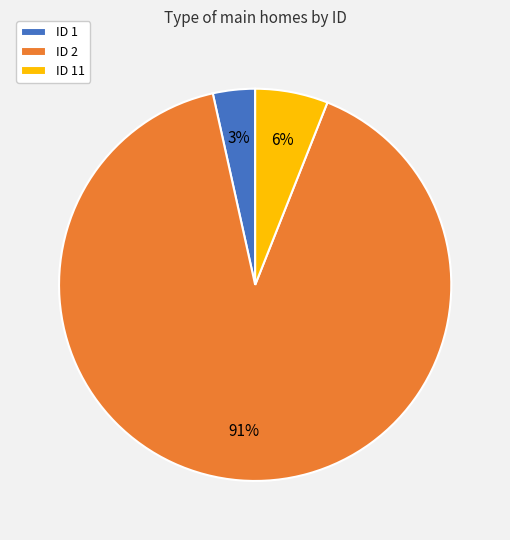

Between ID 2 and ID 1, which is larger?

ID 2